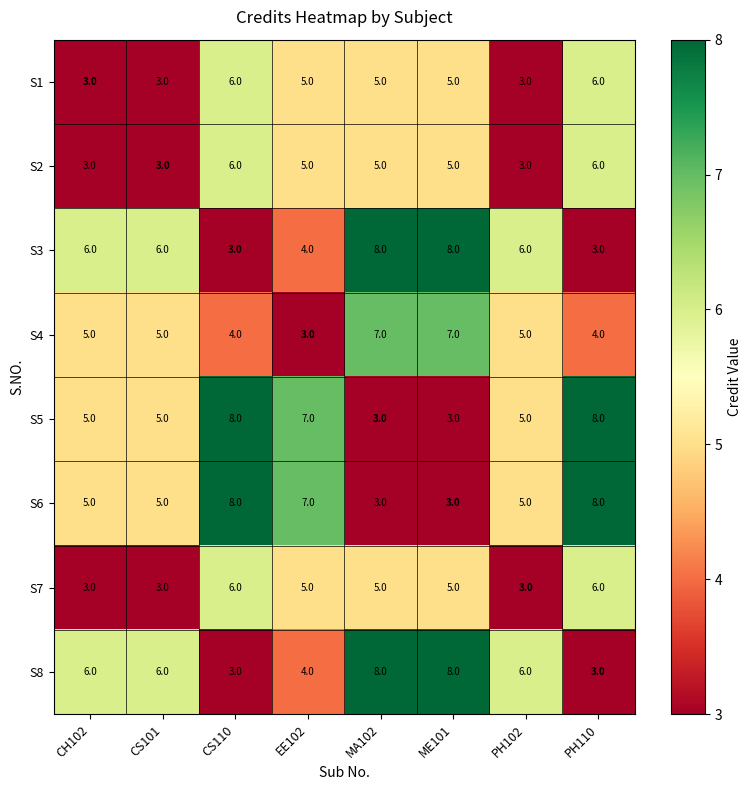

What is the difference between the highest and lowest values at MA102?

5